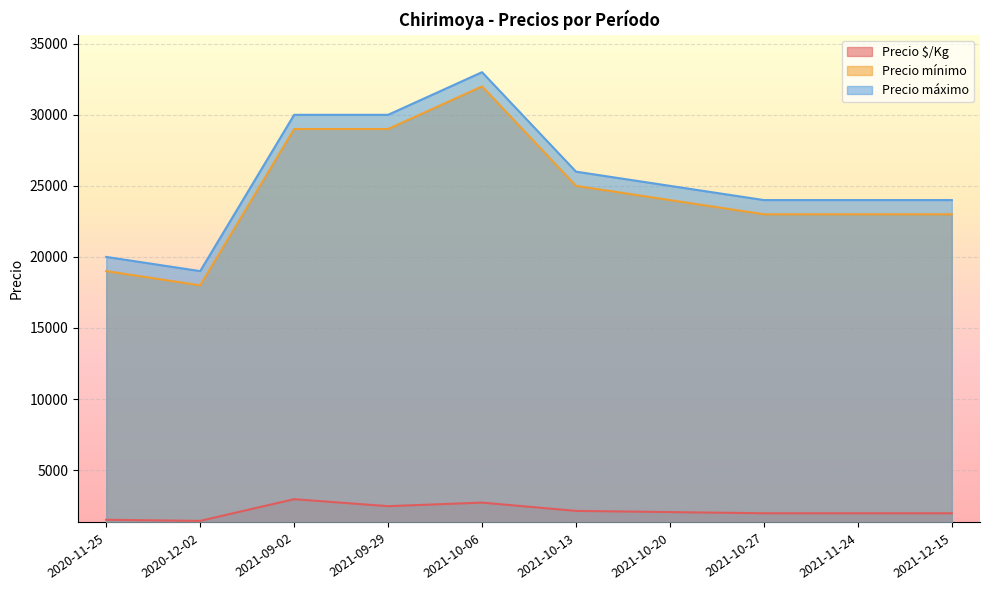

At how many categories does at least one series exceed 9563?

10